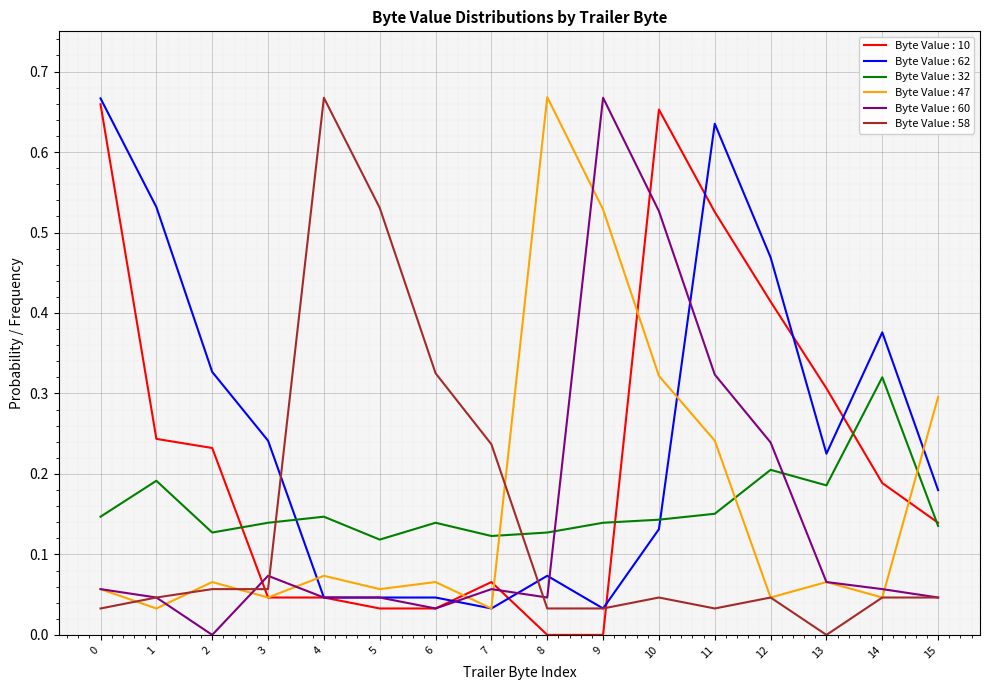

Between which two adjacent categories do Byte Value : 32 and Byte Value : 58 first intersect?

3 and 4